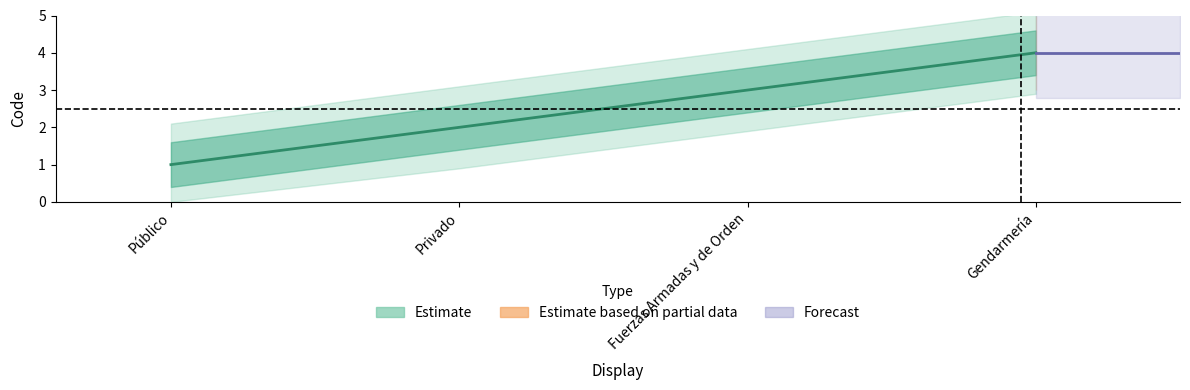

True or false: the data shows 2 at Público.

False